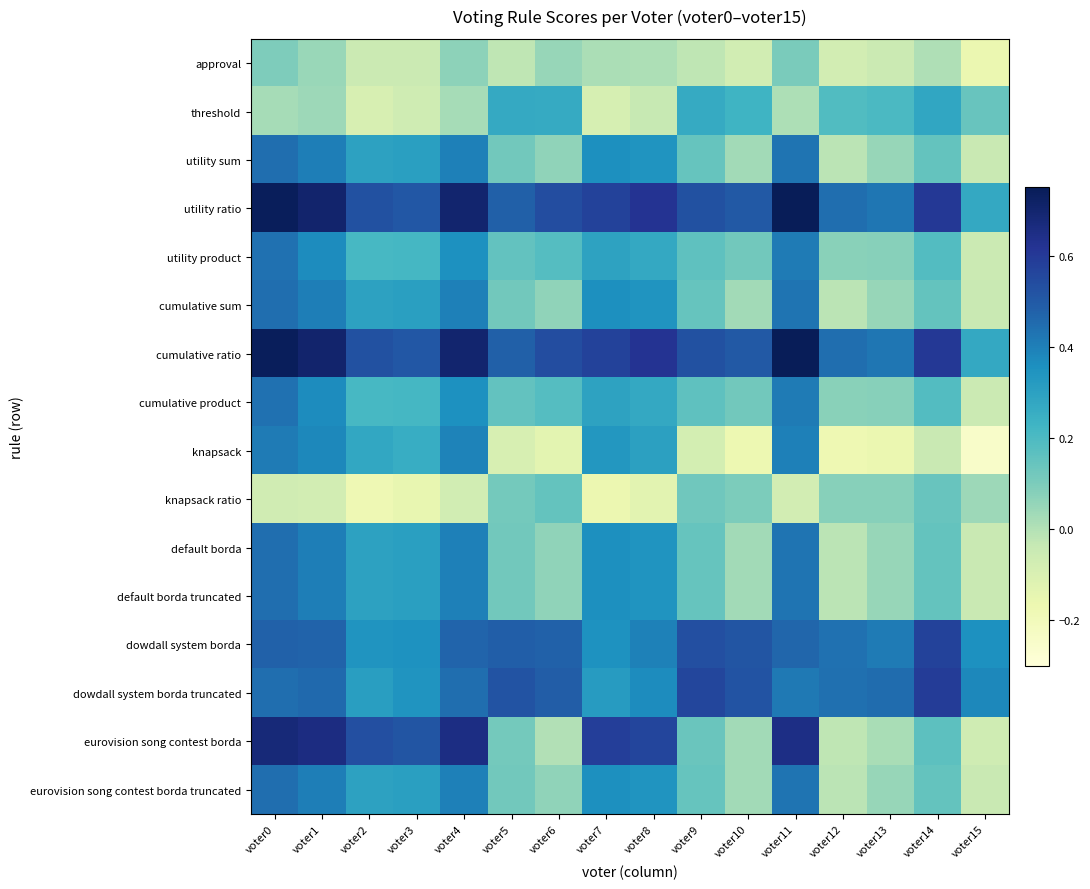

Rank the series by their maximum value, from lowest to highest.

approval, knapsack ratio, threshold, knapsack, utility product, cumulative product, utility sum, cumulative sum, default borda, default borda truncated, eurovision song contest borda truncated, dowdall system borda, dowdall system borda truncated, eurovision song contest borda, utility ratio, cumulative ratio